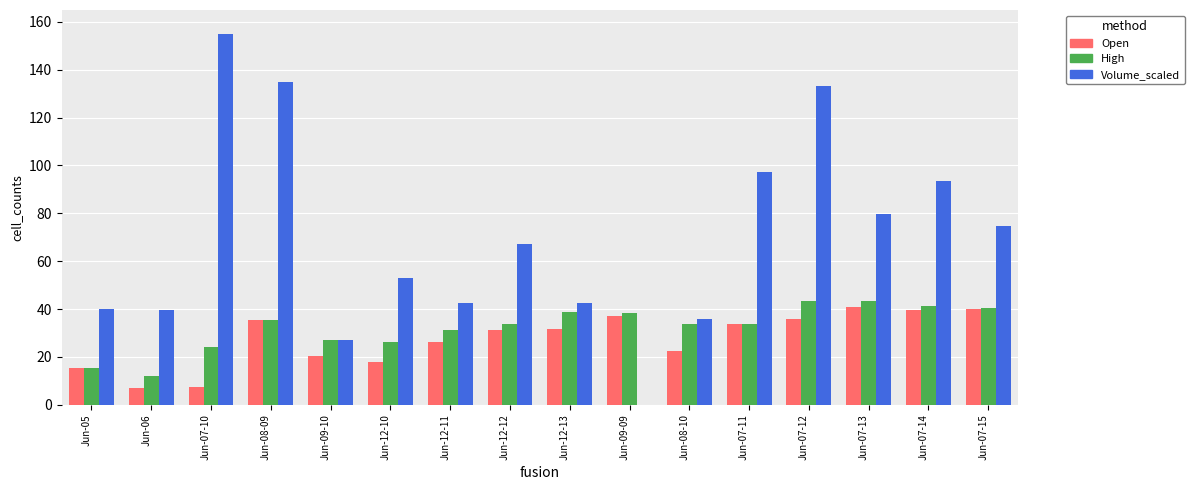

Is the value of High at Jun-12-11 greater than the value of Open at Jun-07-13?

No